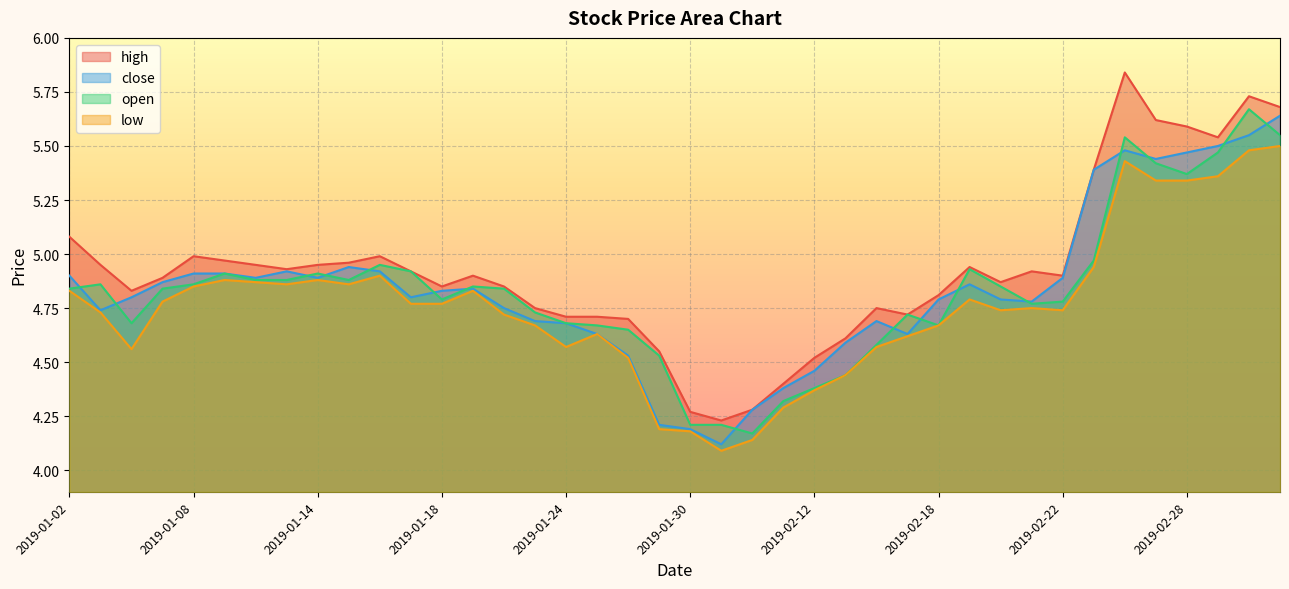

Which category has the lowest value in the high series?

2019-01-31